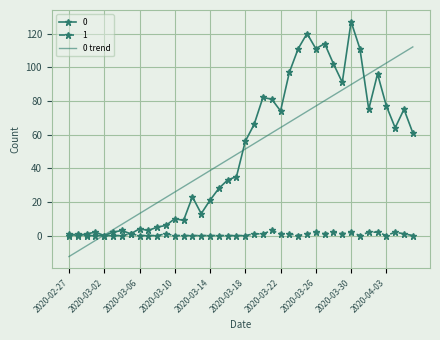

List the series in order of their peak value, highest first.

0, 0 trend, 1